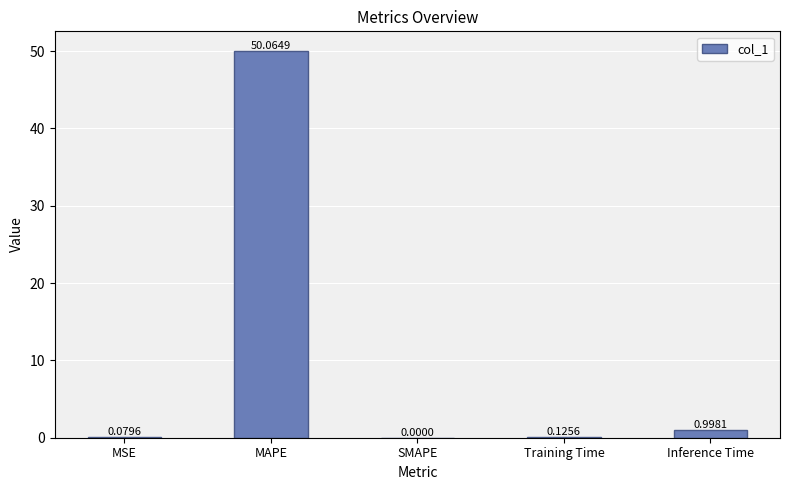

What is the maximum value shown in the chart?

50.1